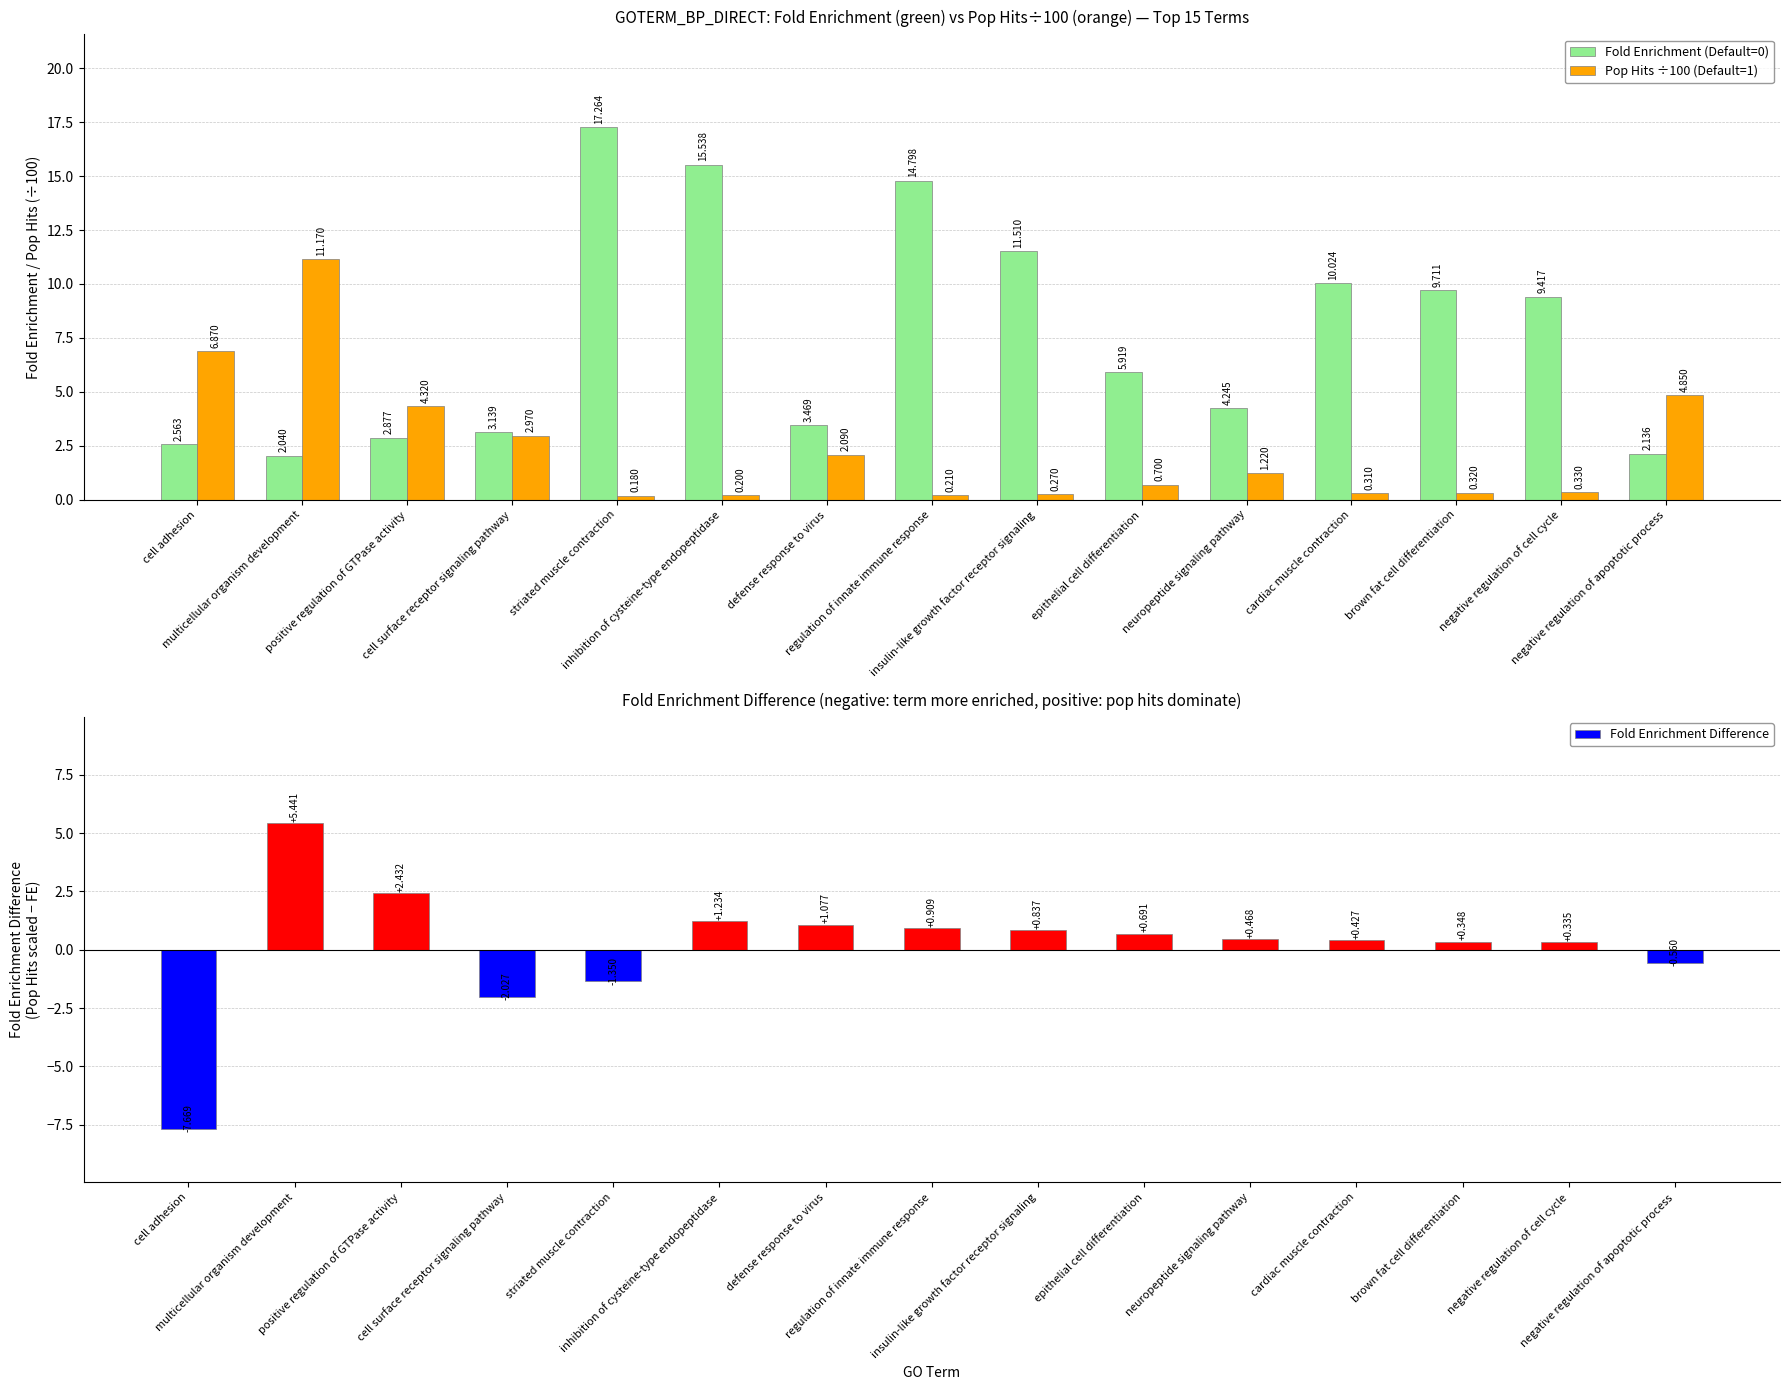

Which category has the highest value in the Pop Hits ÷100 (Default=1) series?

multicellular organism development